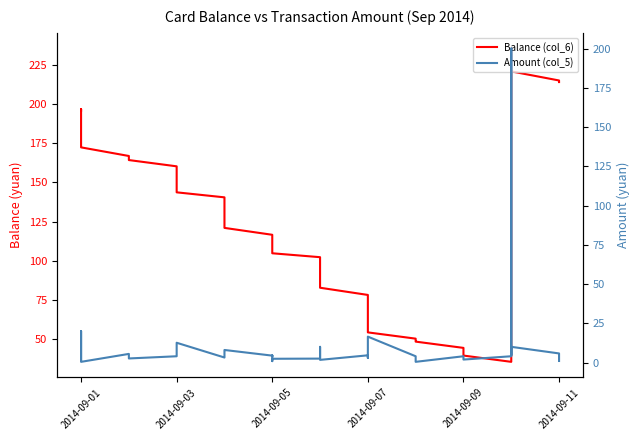

What is the difference between the maximum and minimum values in the Amount (col_5) series?

199.6